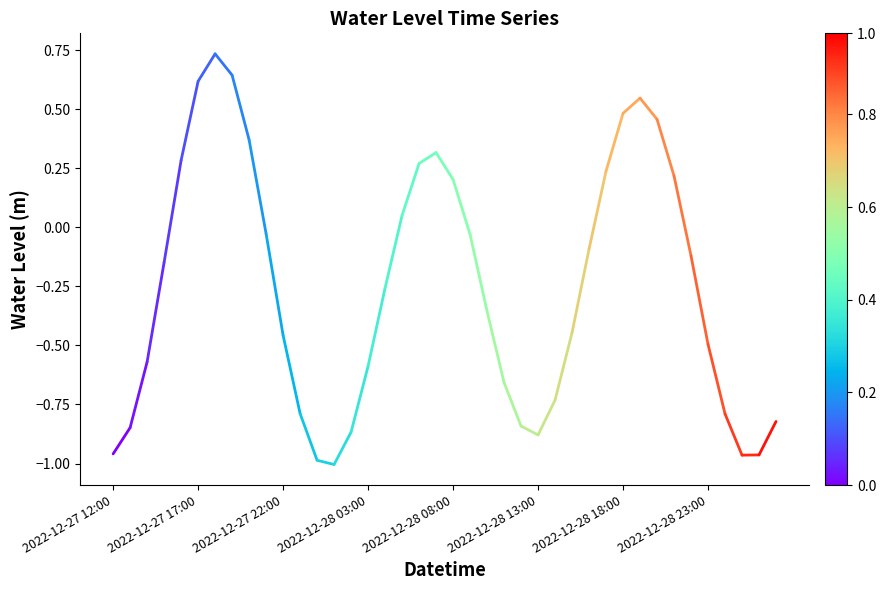

Count the number of data series in this chart.

1